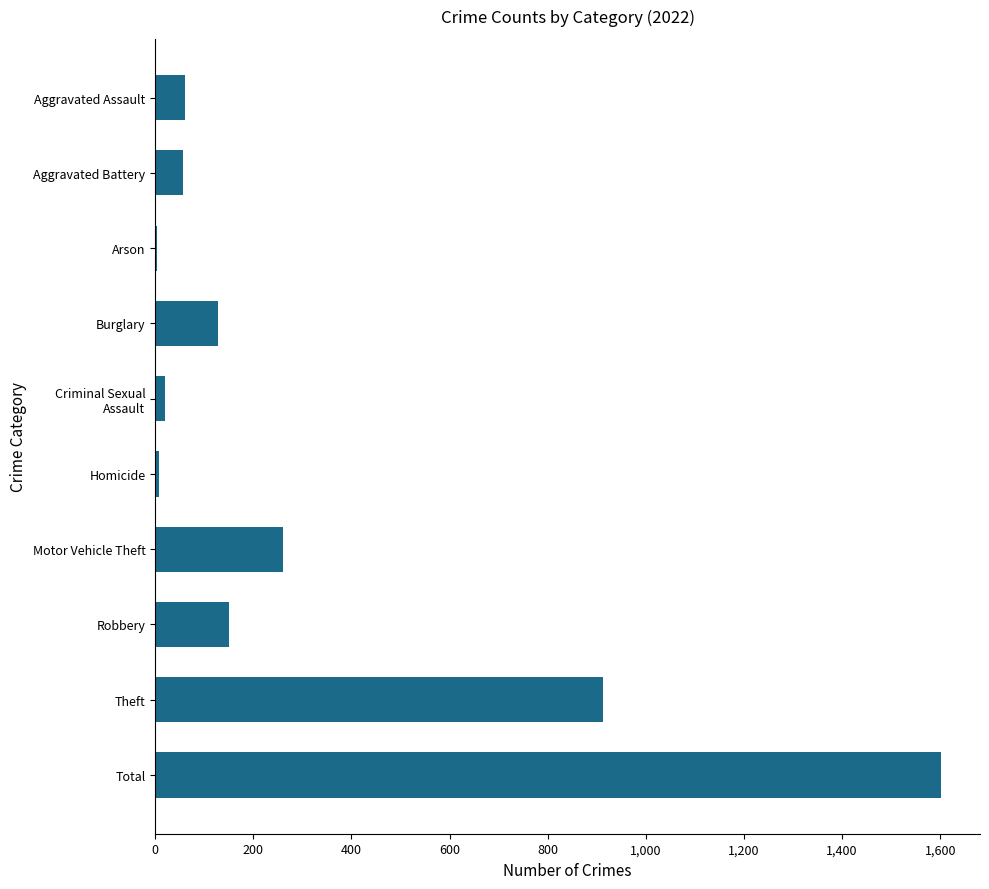

What is the change in value from Total to Aggravated Assault?

-1540